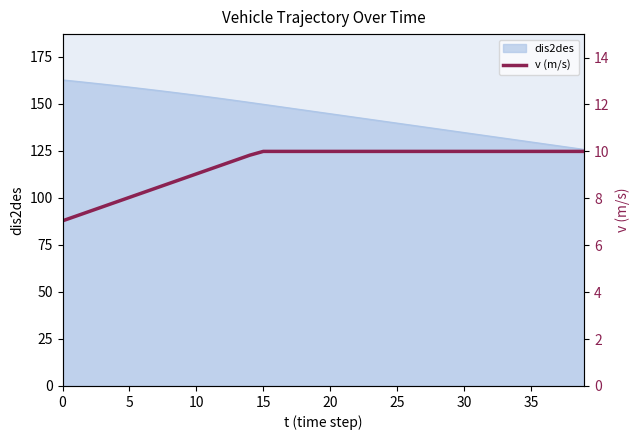

Does the chart display data point markers on the line(s)?

No